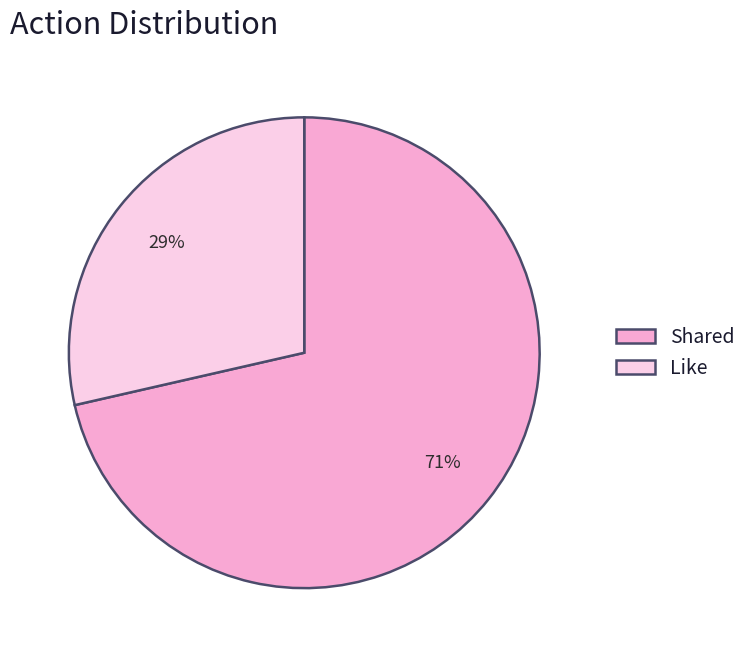

To the nearest percent, what percentage of the pie is Shared?

71%